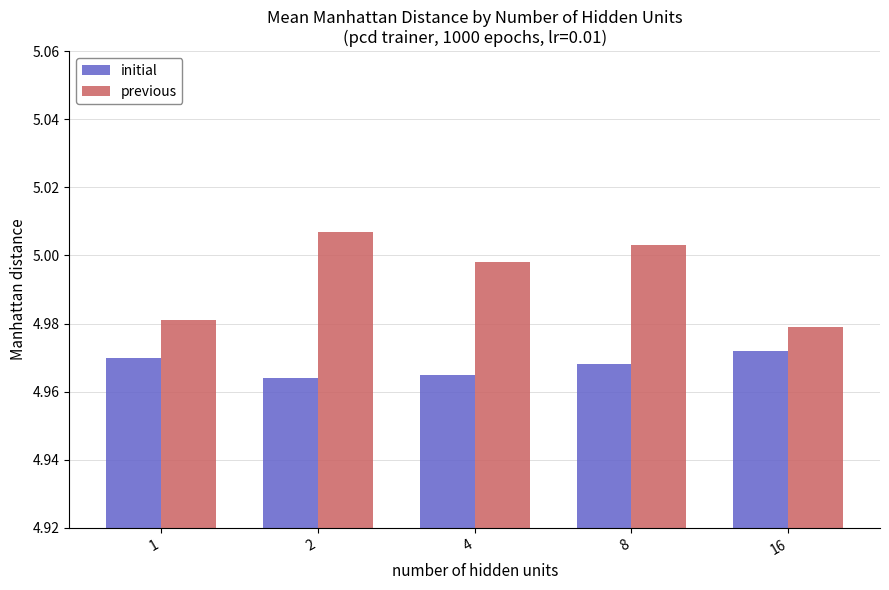

What are all the series names shown in the legend?

initial, previous